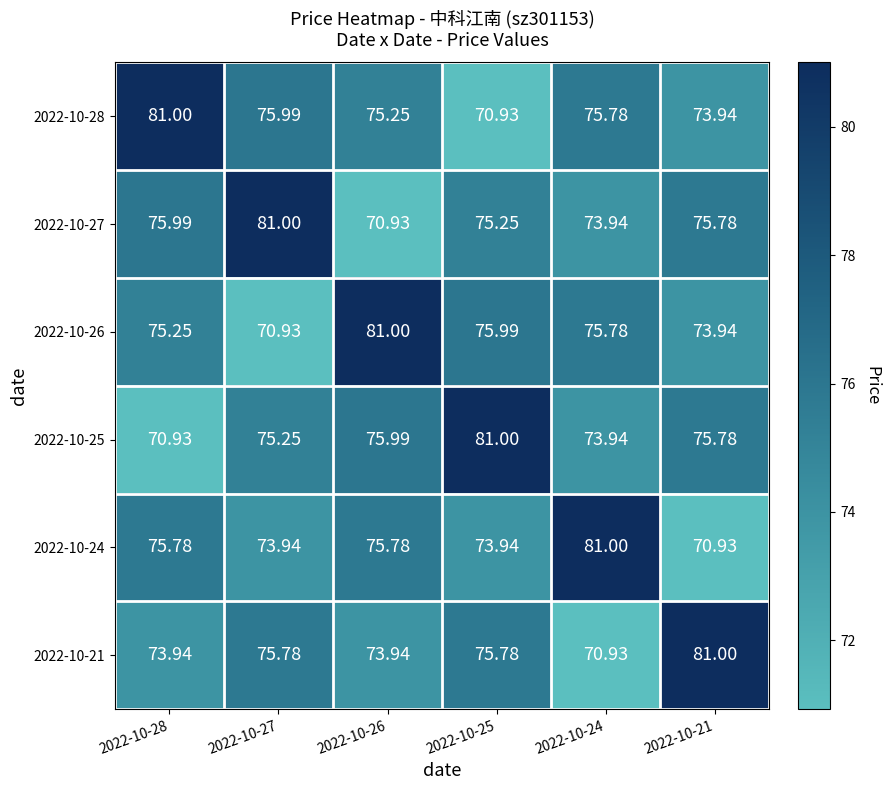

Is the value of 2022-10-27 at 2022-10-26 greater than the value of 2022-10-26 at 2022-10-26?

No